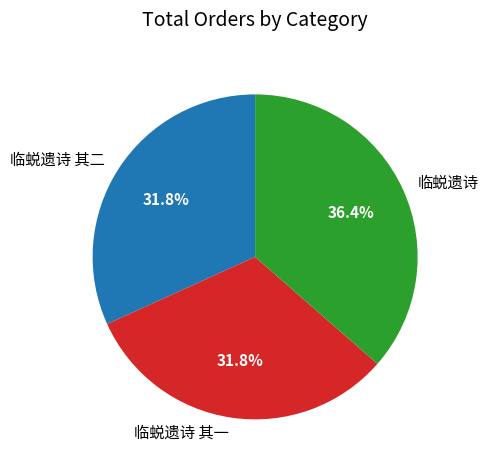

To the nearest percent, what percentage of the pie is 临蜕遗诗?

36%